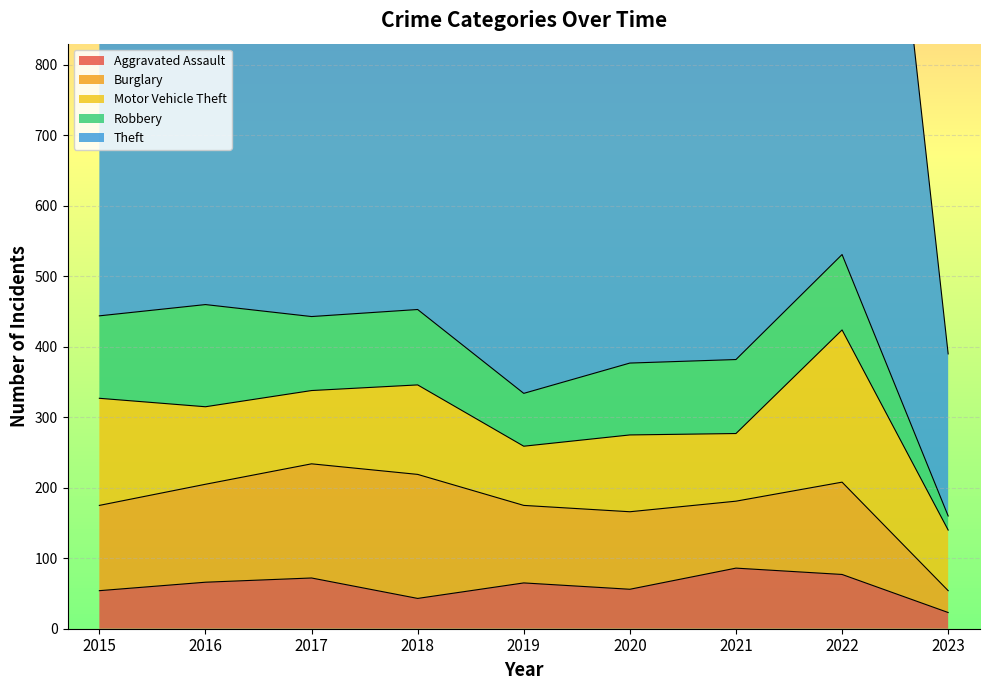

True or false: Burglary and Theft cross at least once.

False